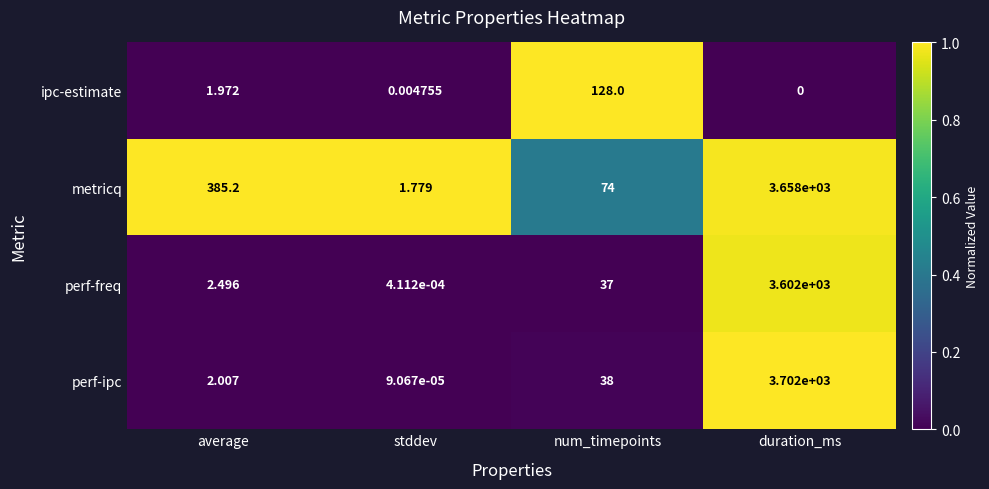

At which category is the sum across all series the highest?

duration_ms